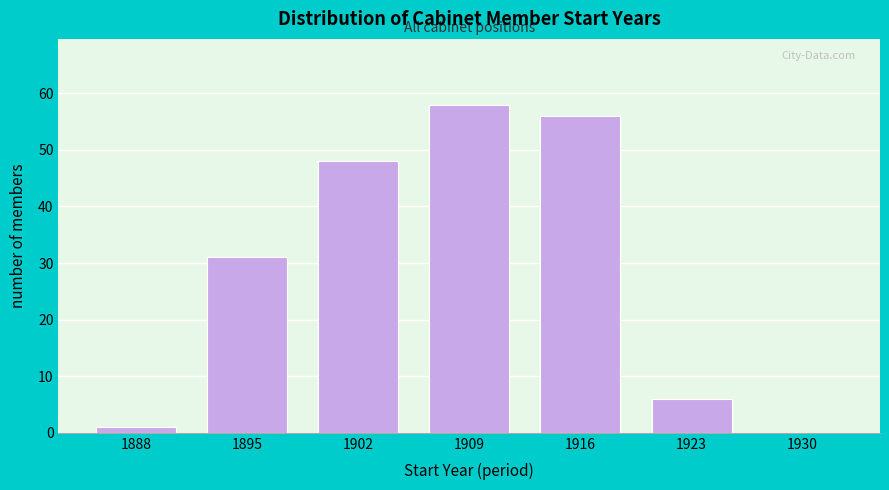

Reading left to right, extract all data points from this chart.

1888=1	1895=31	1902=48	1909=58	1916=56	1923=6	1930=0